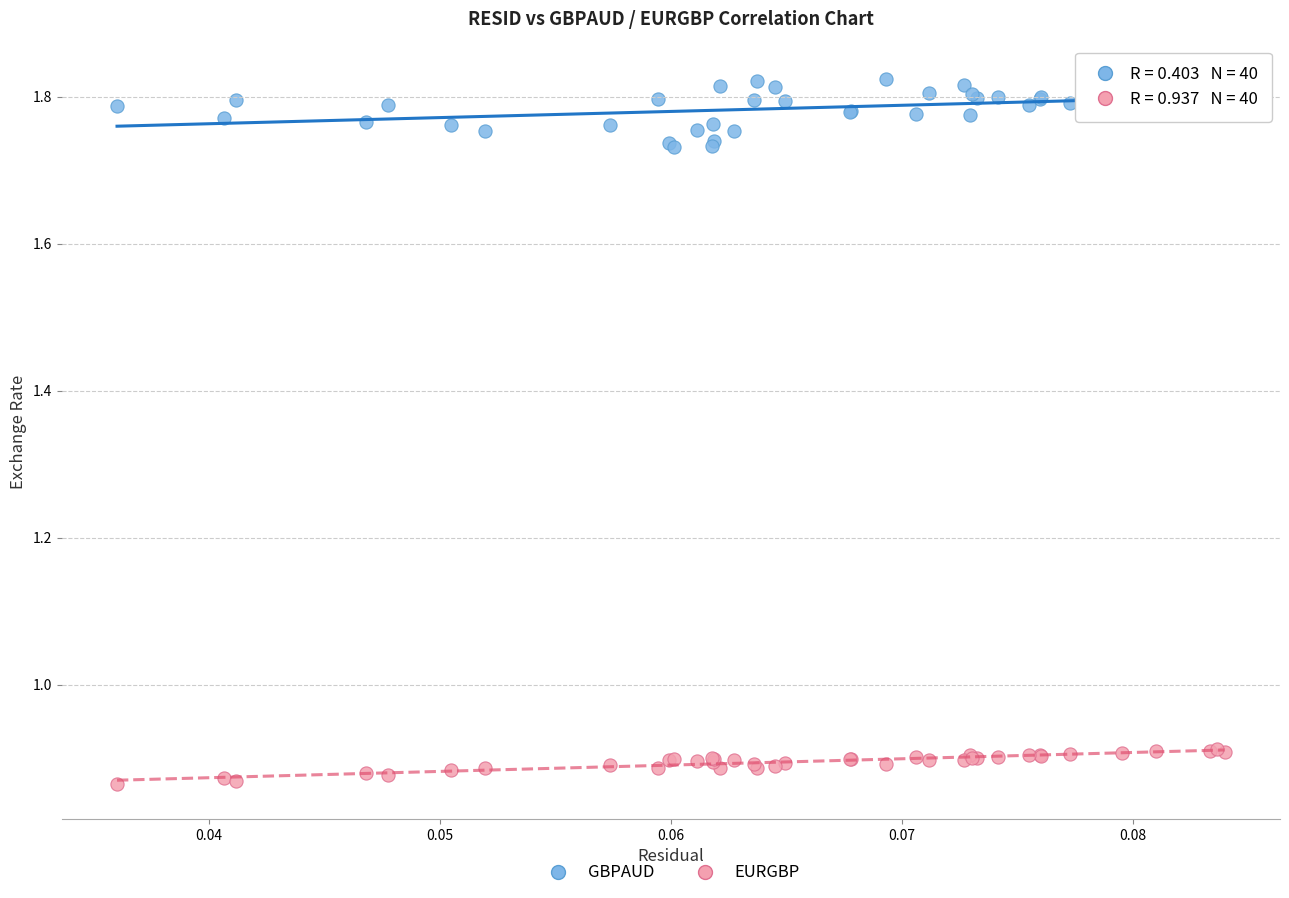

Which series has the widest spread of Y values?

GBPAUD